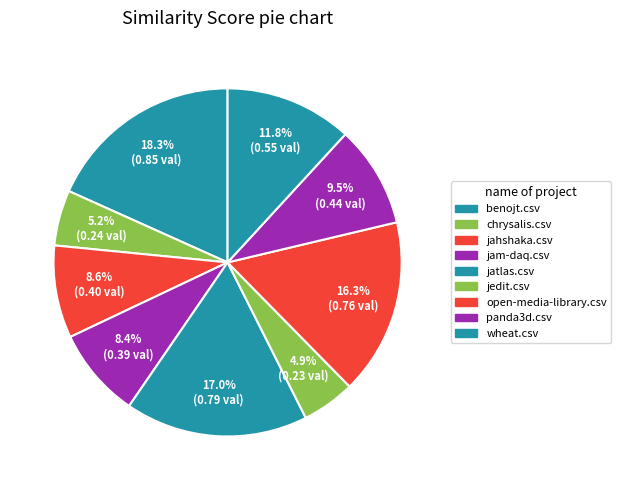

Which slice is the smallest?

jedit.csv